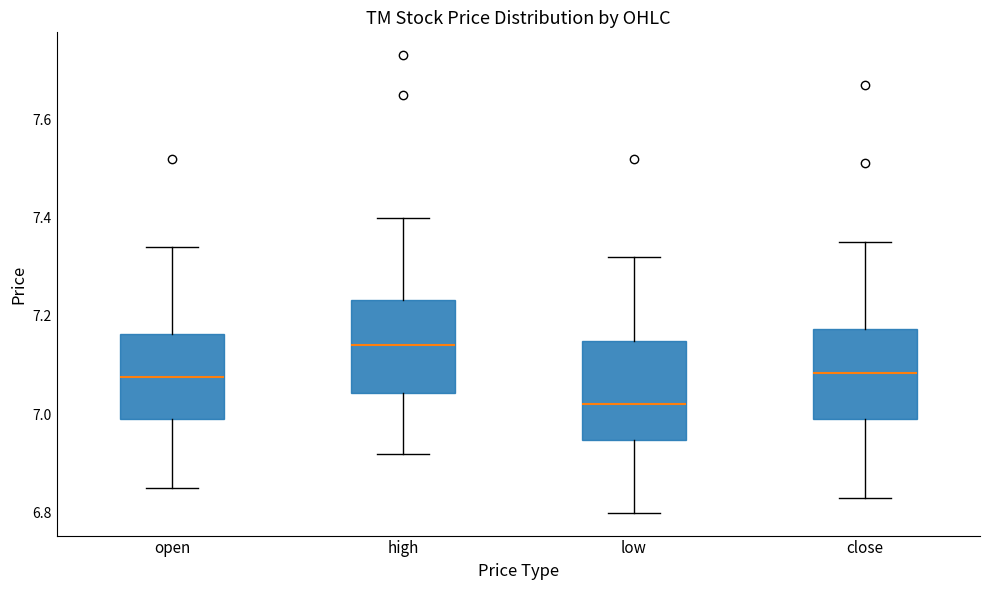

Reading left to right, read every box against the y-axis: the position of its median line, the range the box covers, and the ends of its whiskers. The values are not printed on the chart, so give them approximately, as read against the axis.

open: median 7.08, box 7.00 to 7.16, whiskers 6.86 to 7.34
high: median 7.14, box 7.04 to 7.24, whiskers 6.92 to 7.40
low: median 7.02, box 6.94 to 7.16, whiskers 6.80 to 7.32
close: median 7.08, box 7.00 to 7.18, whiskers 6.84 to 7.36